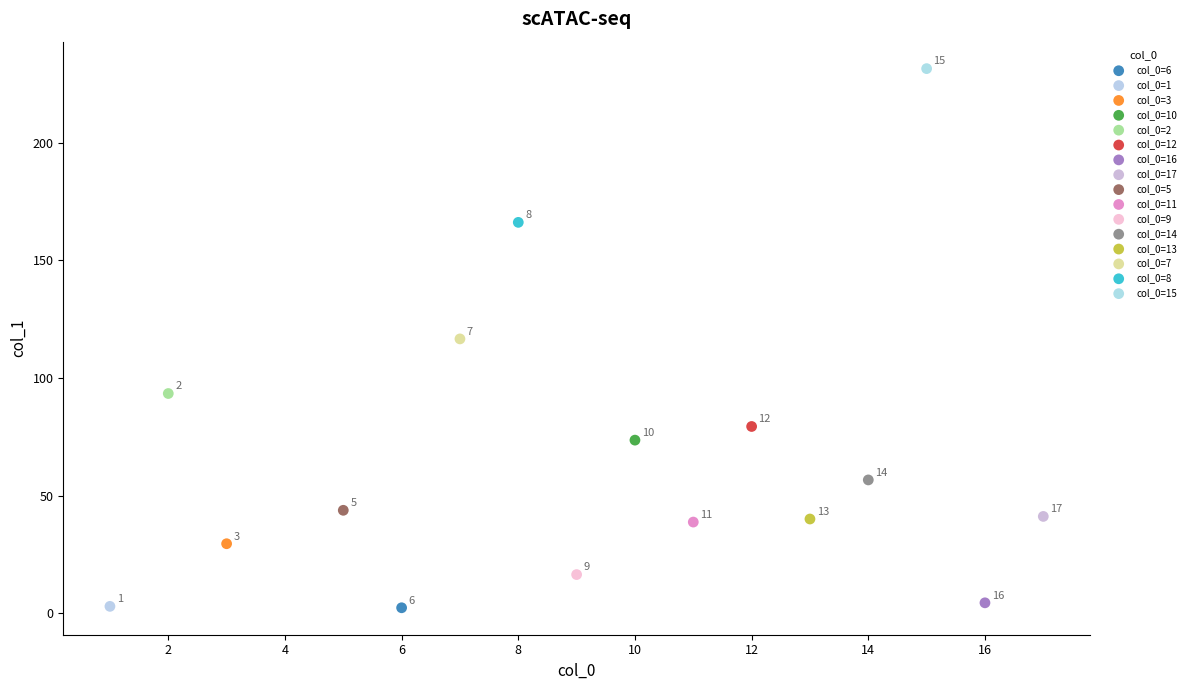

What are all the series names shown in the legend?

col_0=6, col_0=1, col_0=3, col_0=10, col_0=2, col_0=12, col_0=16, col_0=17, col_0=5, col_0=11, col_0=9, col_0=14, col_0=13, col_0=7, col_0=8, col_0=15